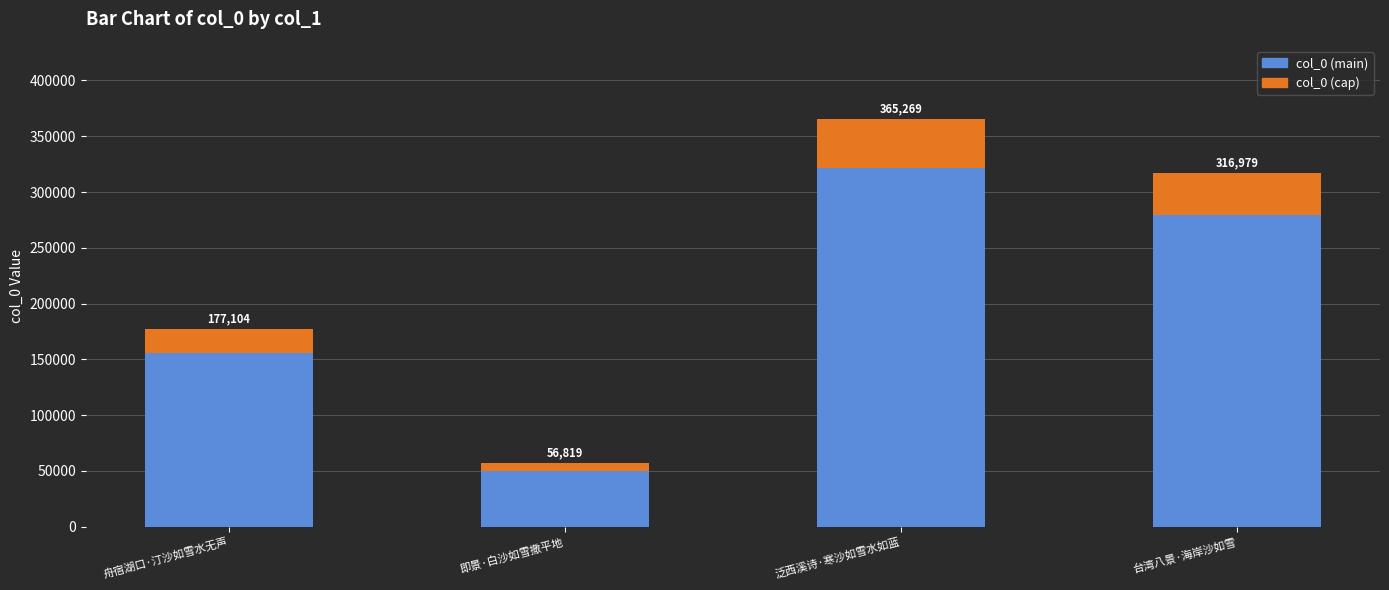

Does the chart contain stacked bars?

Yes